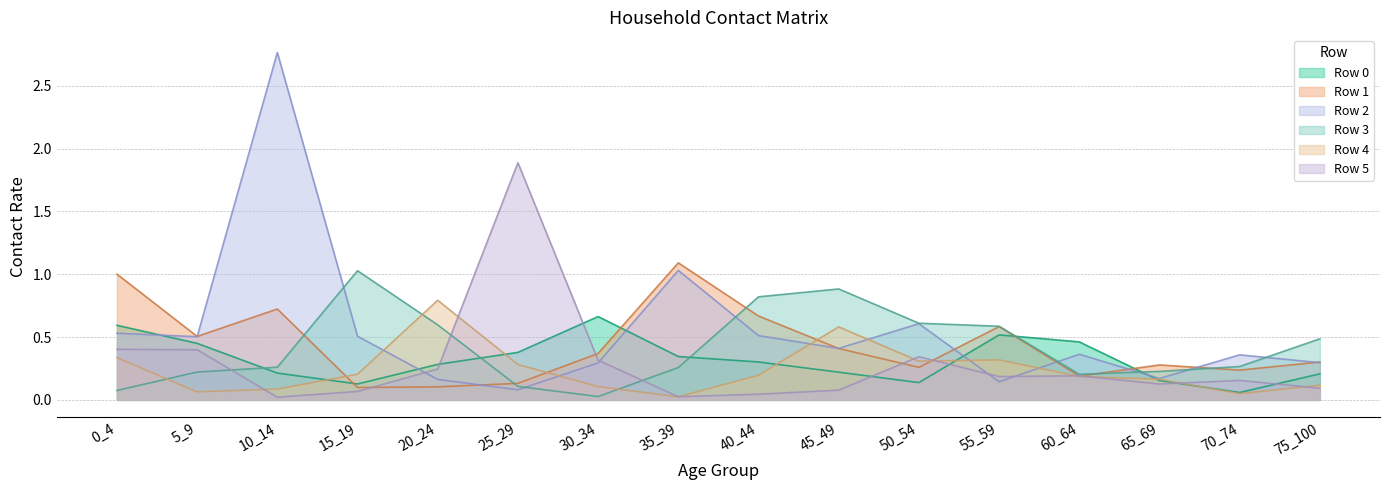

Which has a higher value, 30_34 or 5_9?

30_34